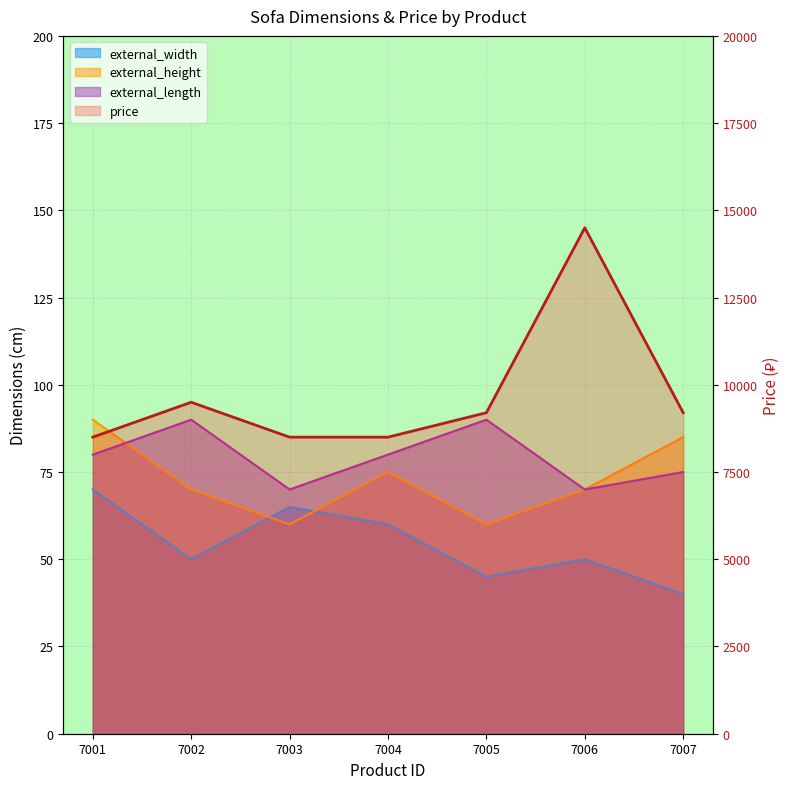

What is the value of the 4th point from the left?

8500